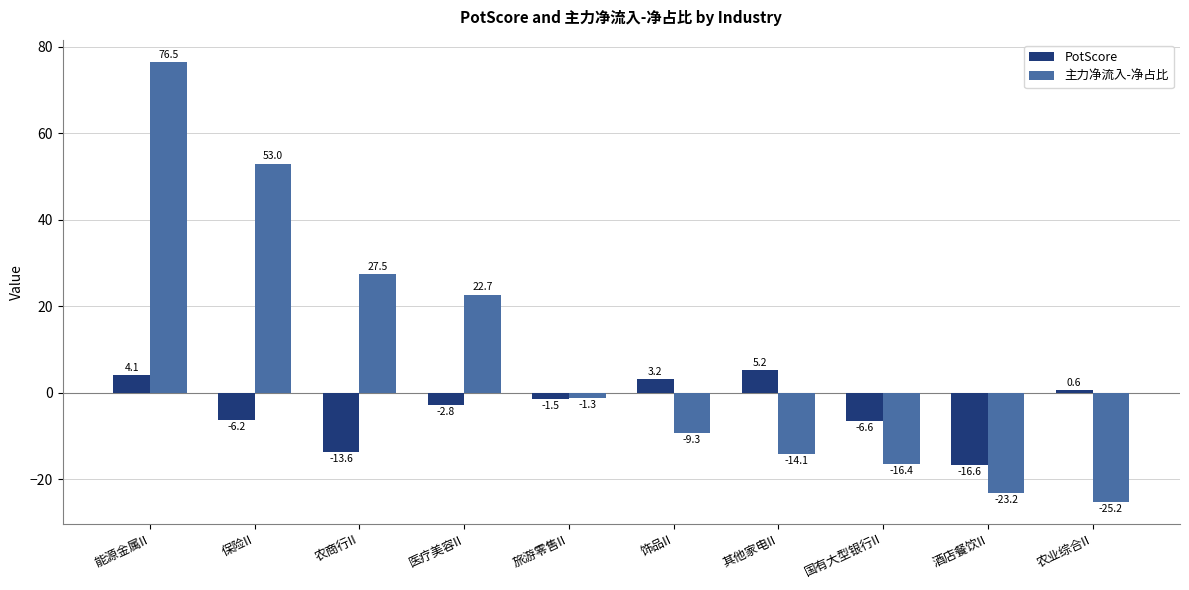

What position from the left is 旅游零售II?

5